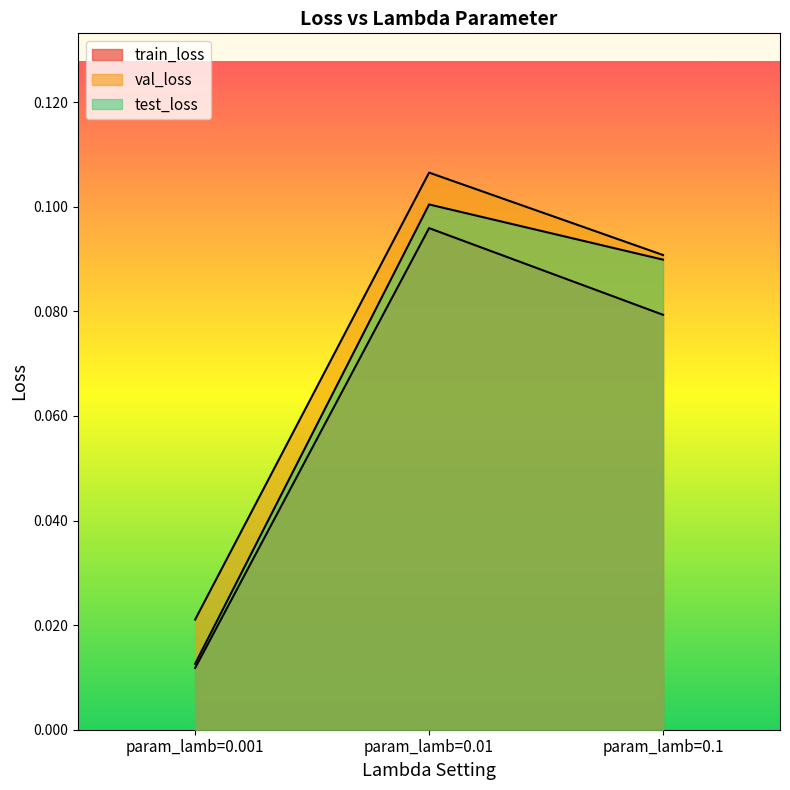

How many lines are shown in the chart?

3